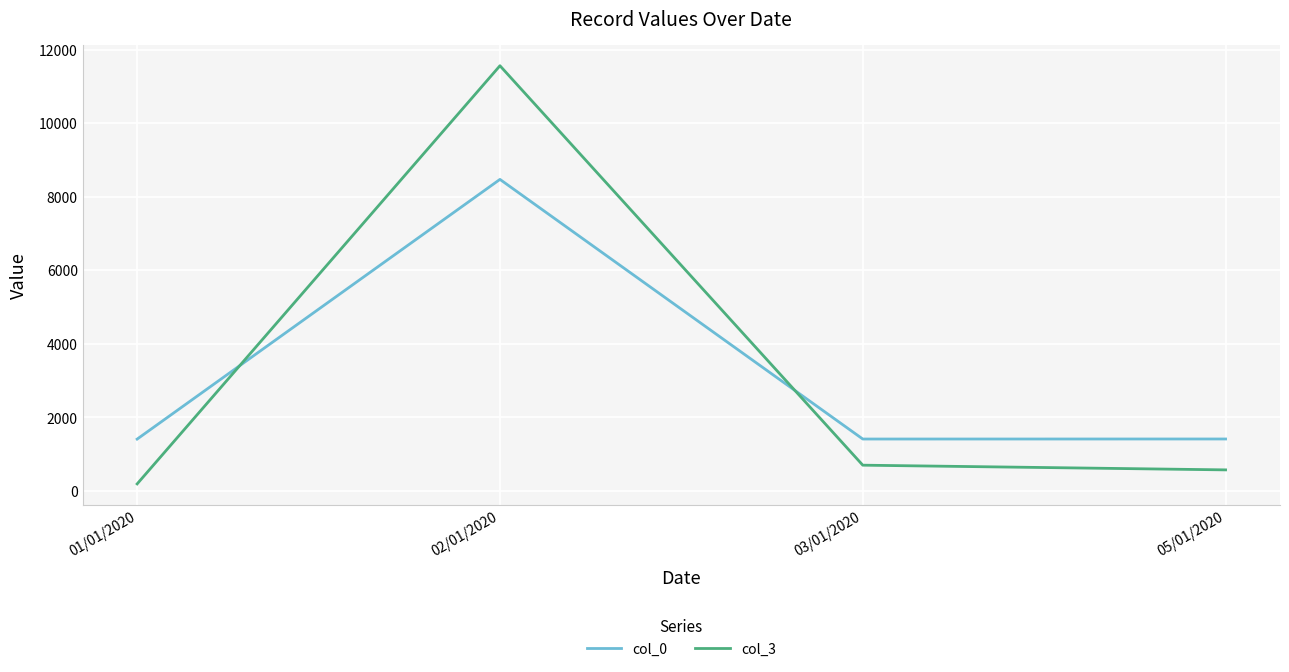

What is the difference between the col_3 values at 01/01/2020 and 03/01/2020?

509